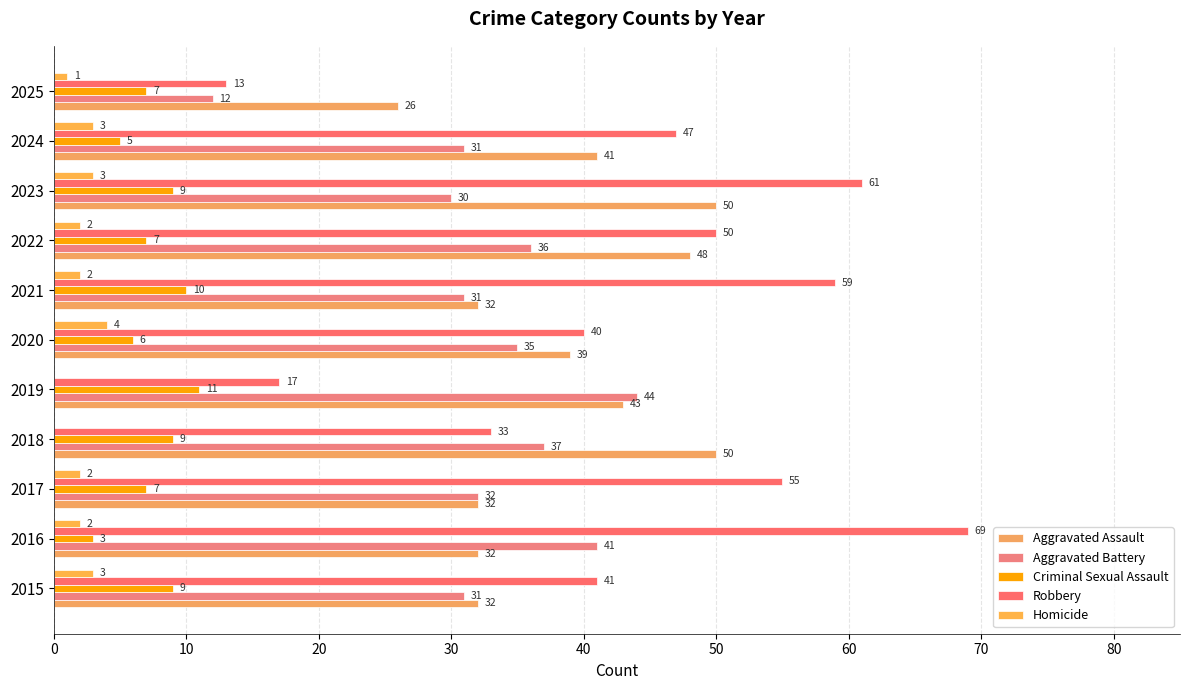

Count the number of data series in this chart.

5